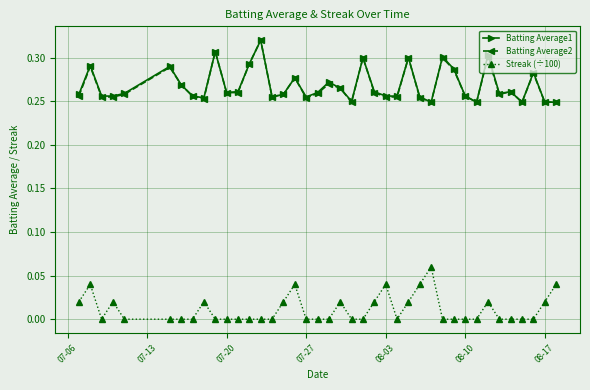

At how many categories does at least one series exceed 0?

40